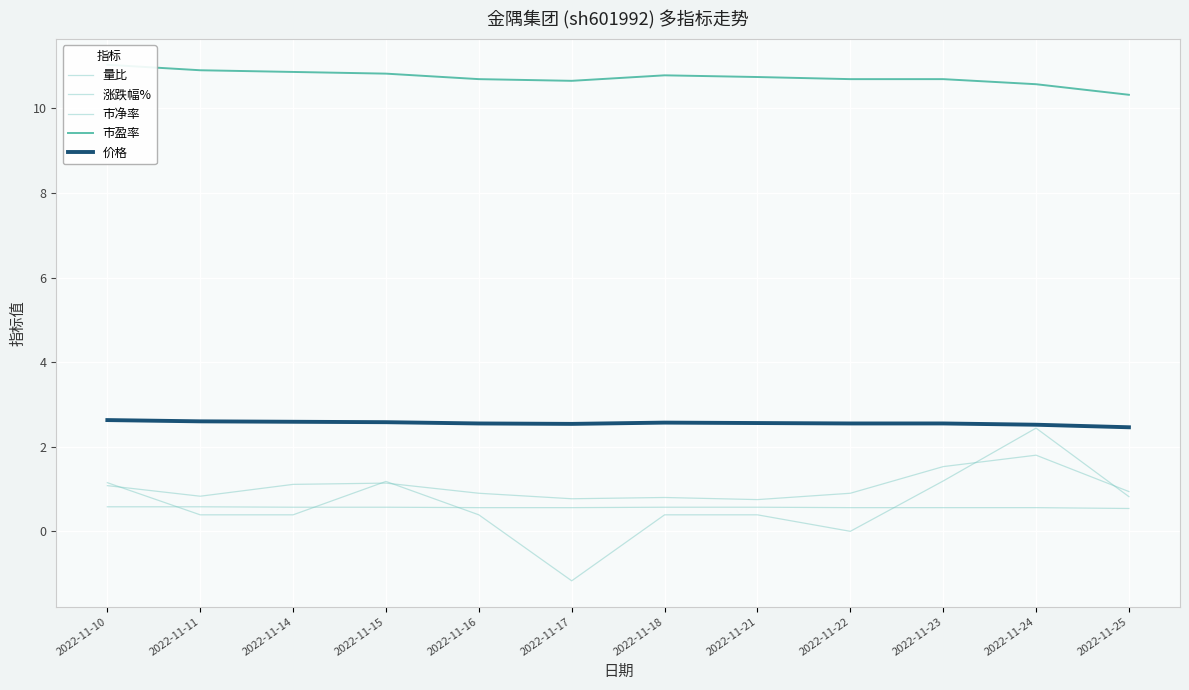

What is the value of the 市净率 point at the 1st from the left?

0.6